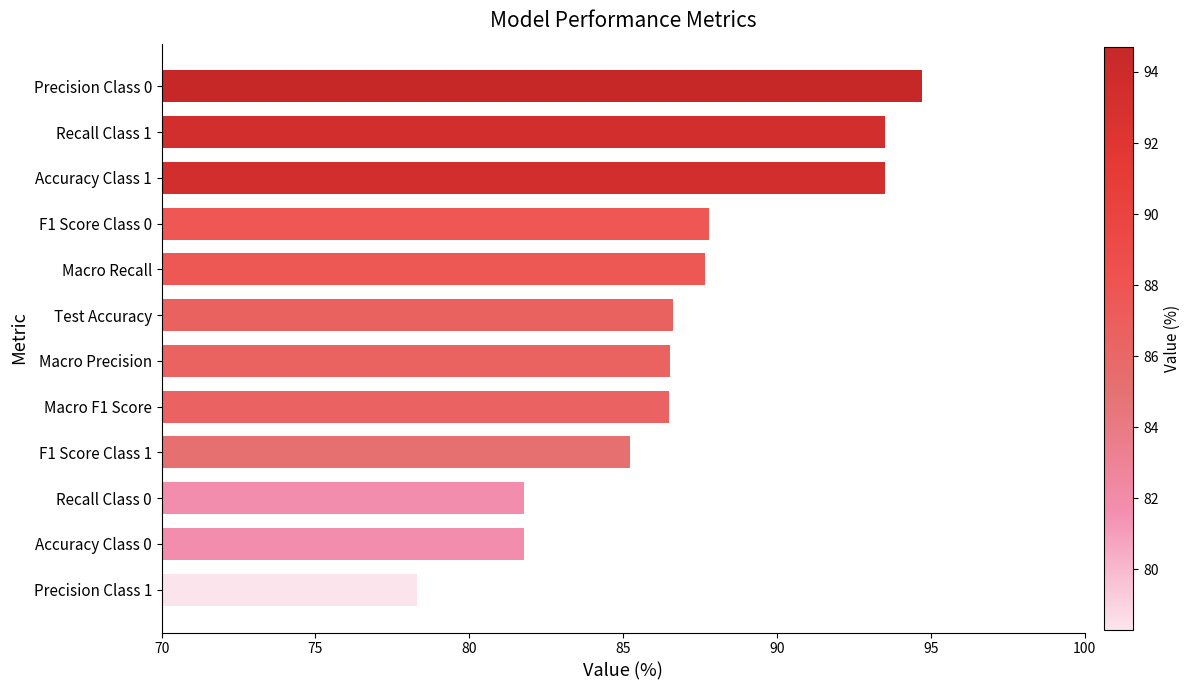

At which category does the chart reach its peak across all series?

Precision Class 0